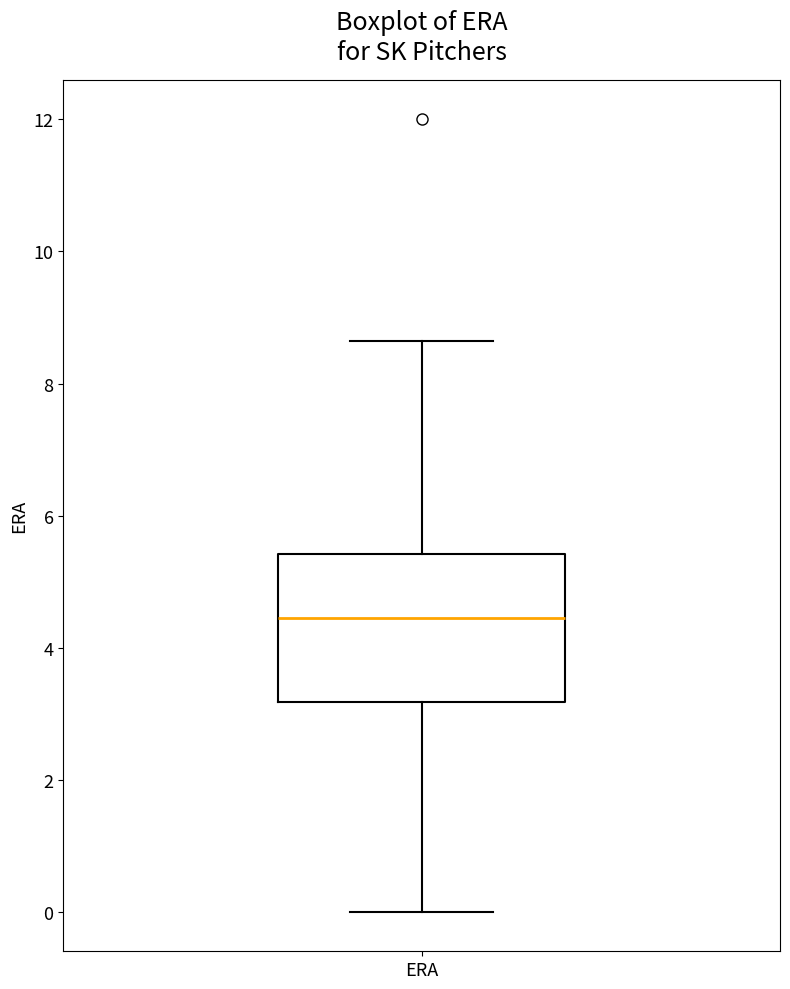

Transcribe this box plot: give where the median line is, the range the box spans, and where the two whiskers end, as read against the y-axis. The values are not printed on the chart, so give them approximately, as read against the axis.

median 4.4, box 3.2 to 5.4, whiskers 0.0 to 8.6